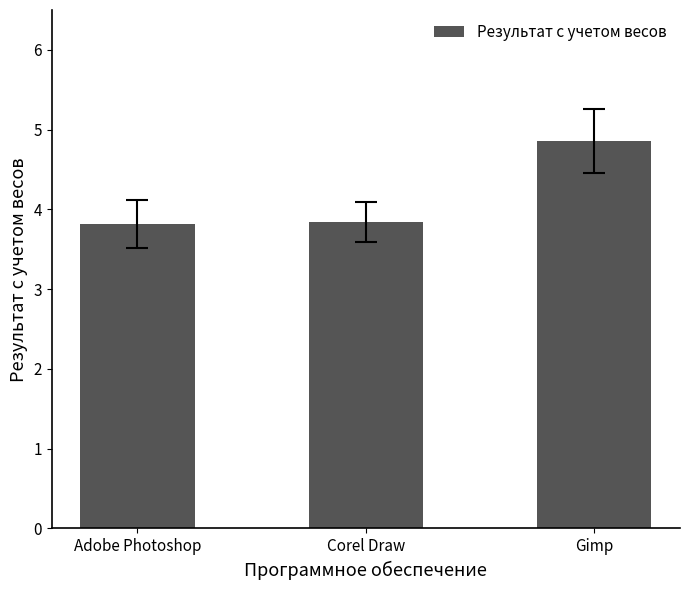

What is the value of the 2nd bar from the left?

3.8